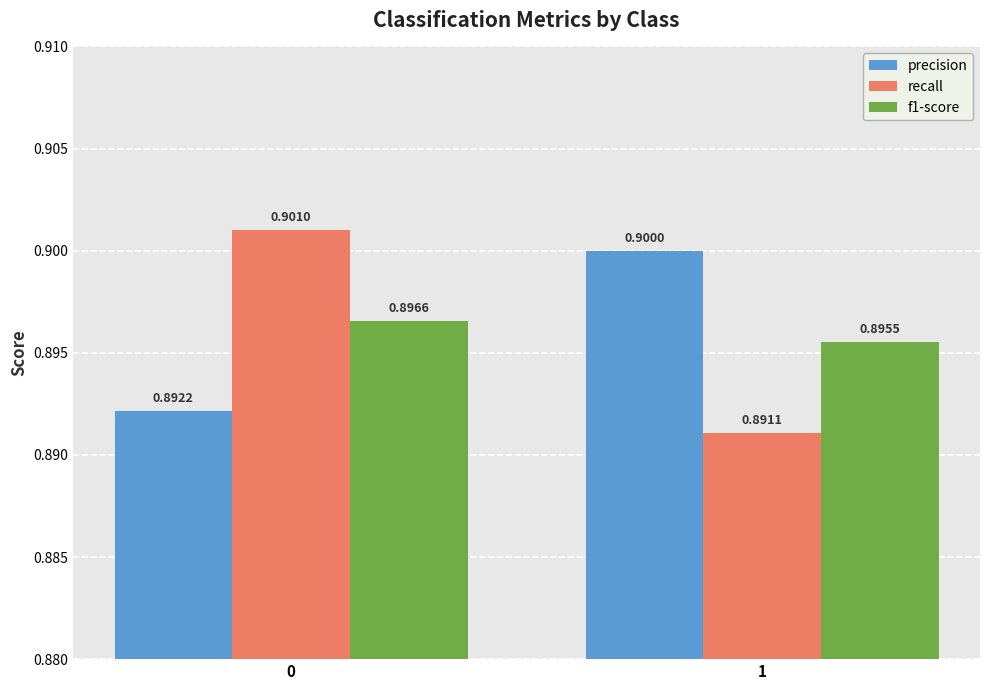

List the labels in order of f1-score value, largest first.

0, 1